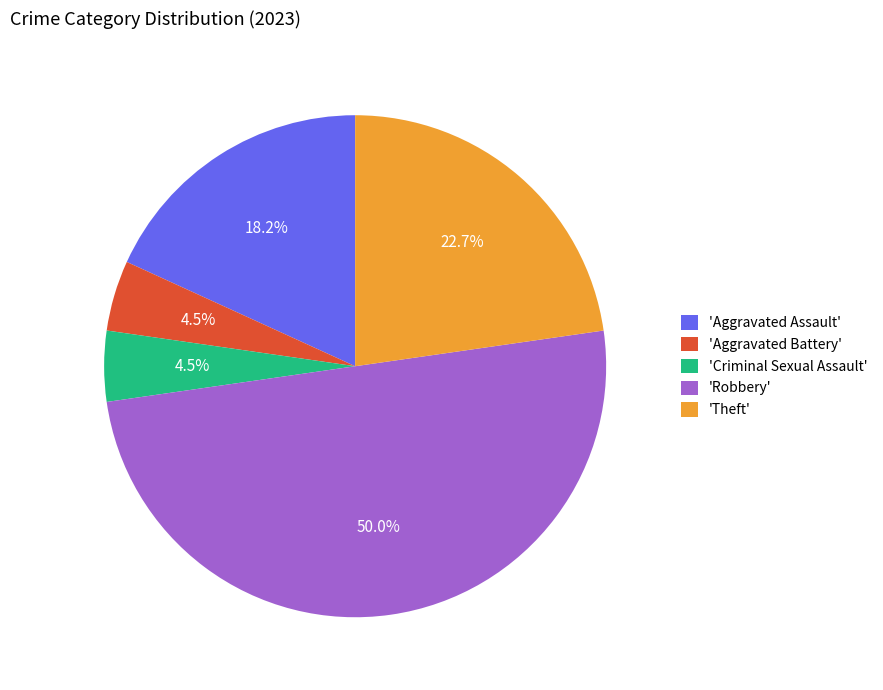

Does 'Aggravated Battery' represent more than half of the total?

No